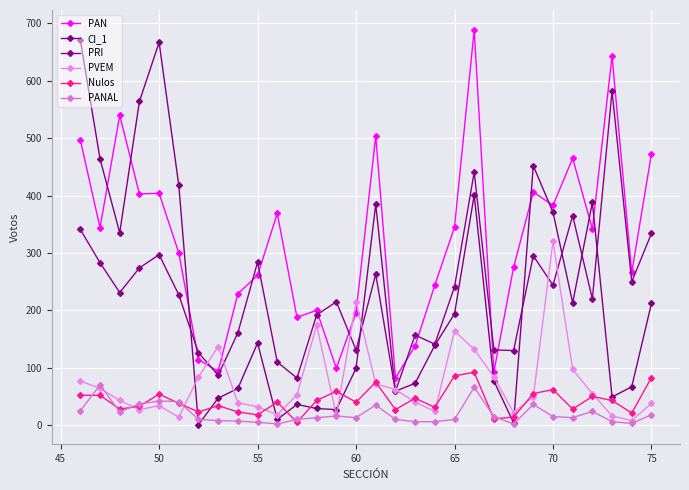

What is the highest value of the PANAL series?

70